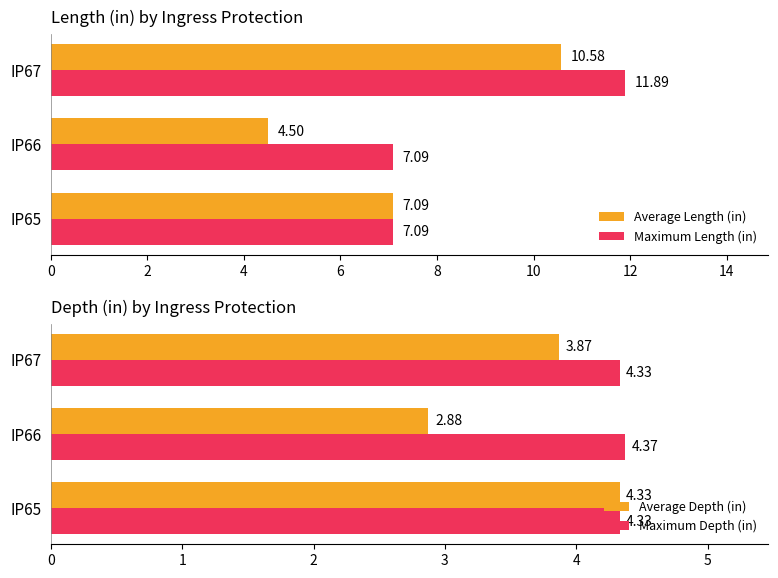

The value of Maximum Depth (in) at IP65 is 6.7. True or false?

False